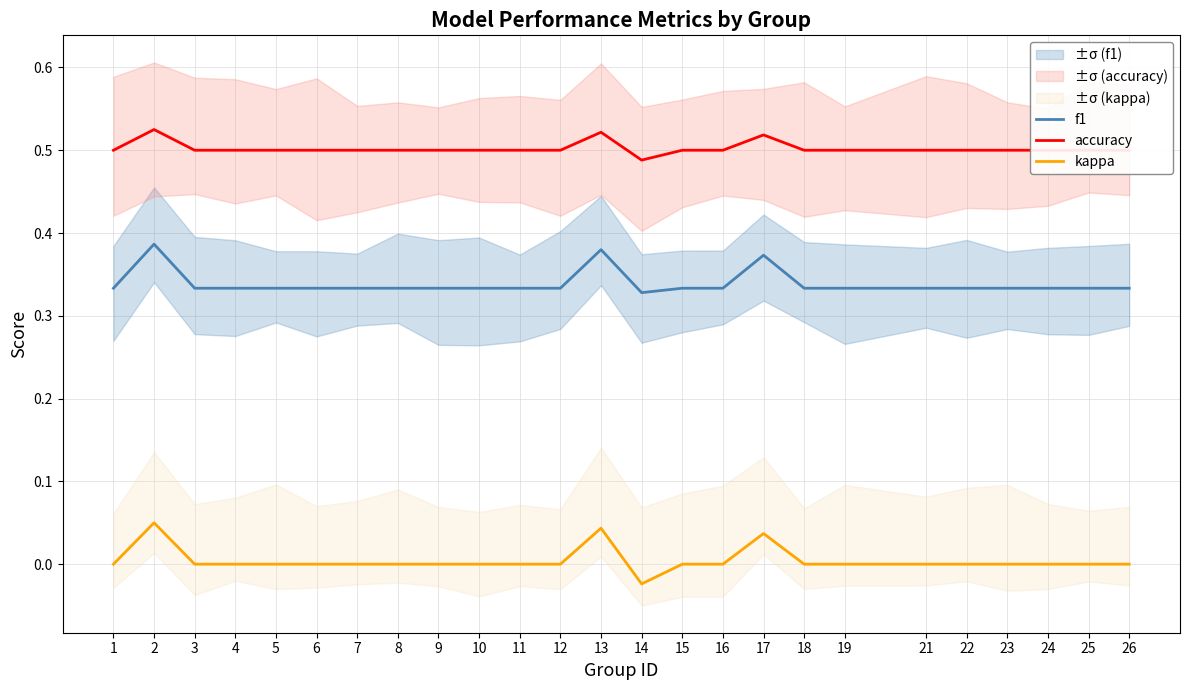

The value of f1 at 16 is 0.3. True or false?

True